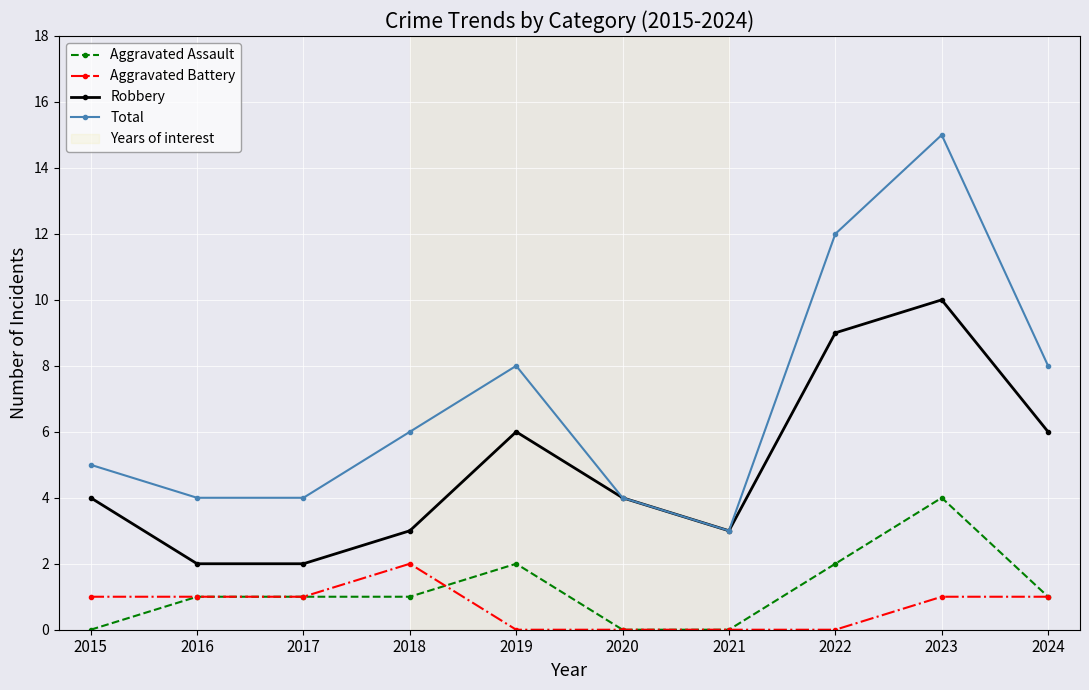

Does the chart display data point markers on the line(s)?

Yes